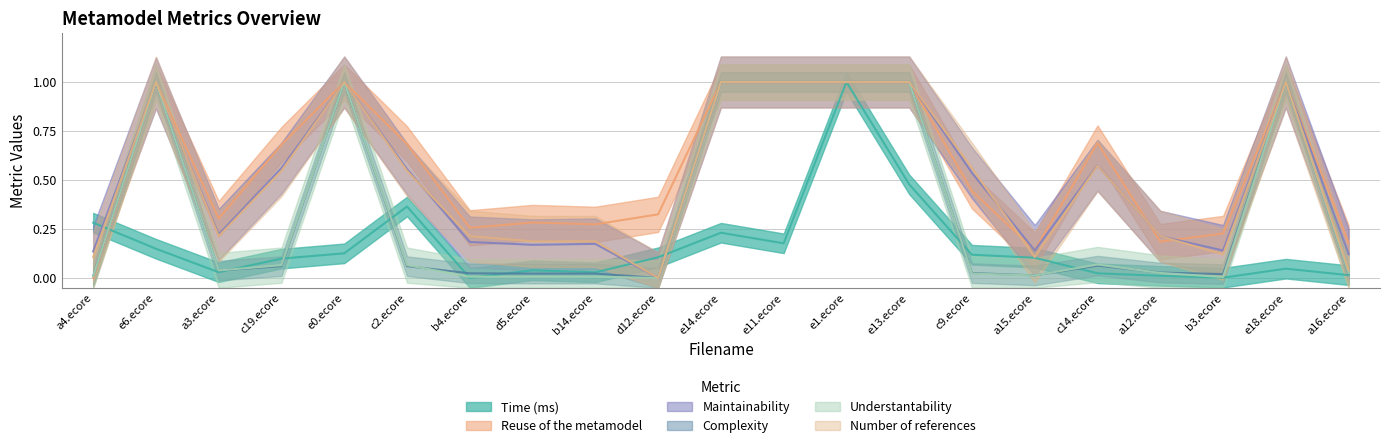

How many data points in Time (ms) are above 0?

20